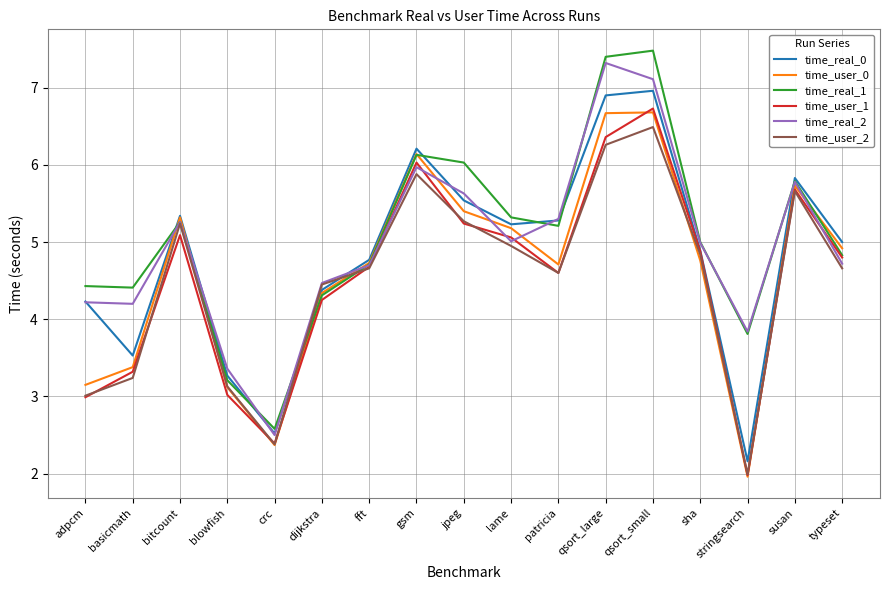

How many lines are shown in the chart?

6